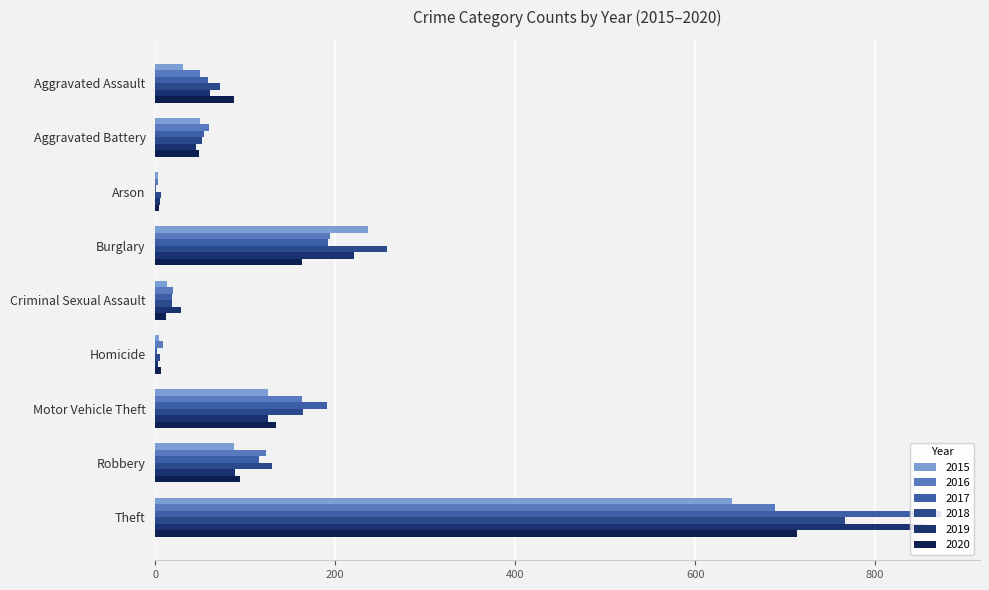

What position from the right is Theft?

1